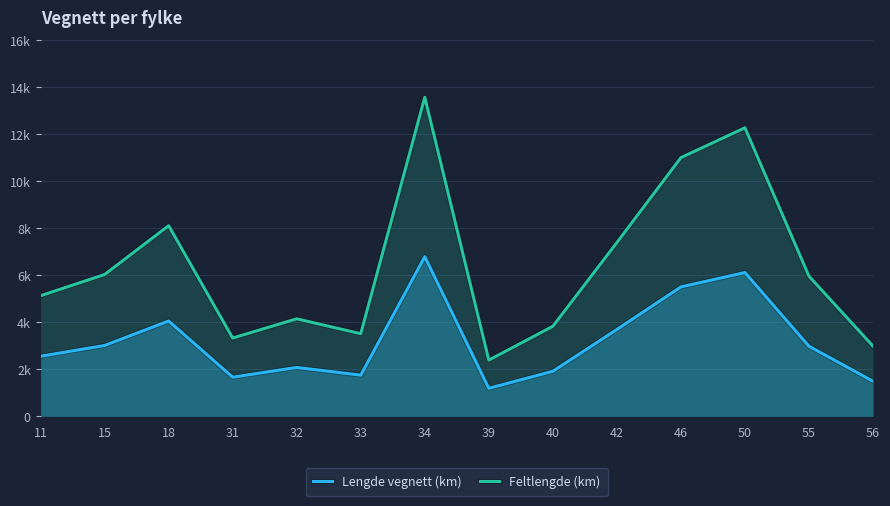

Does the chart display data point markers on the line(s)?

No